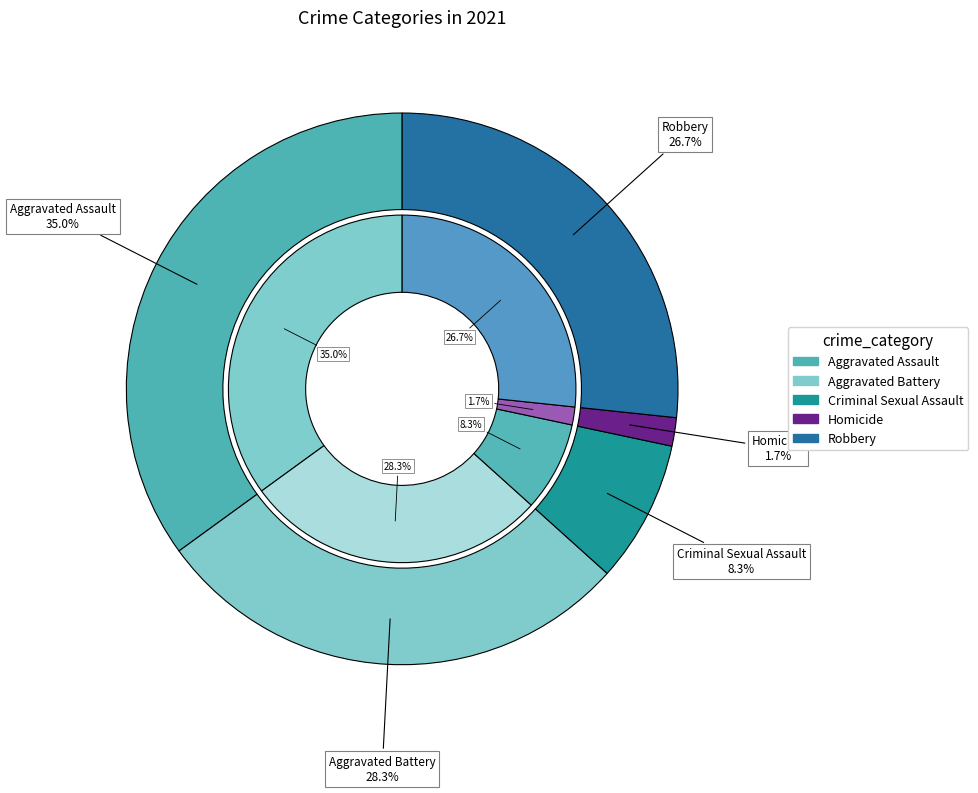

What percentage is the Aggravated Battery slice, to the nearest percent?

28%